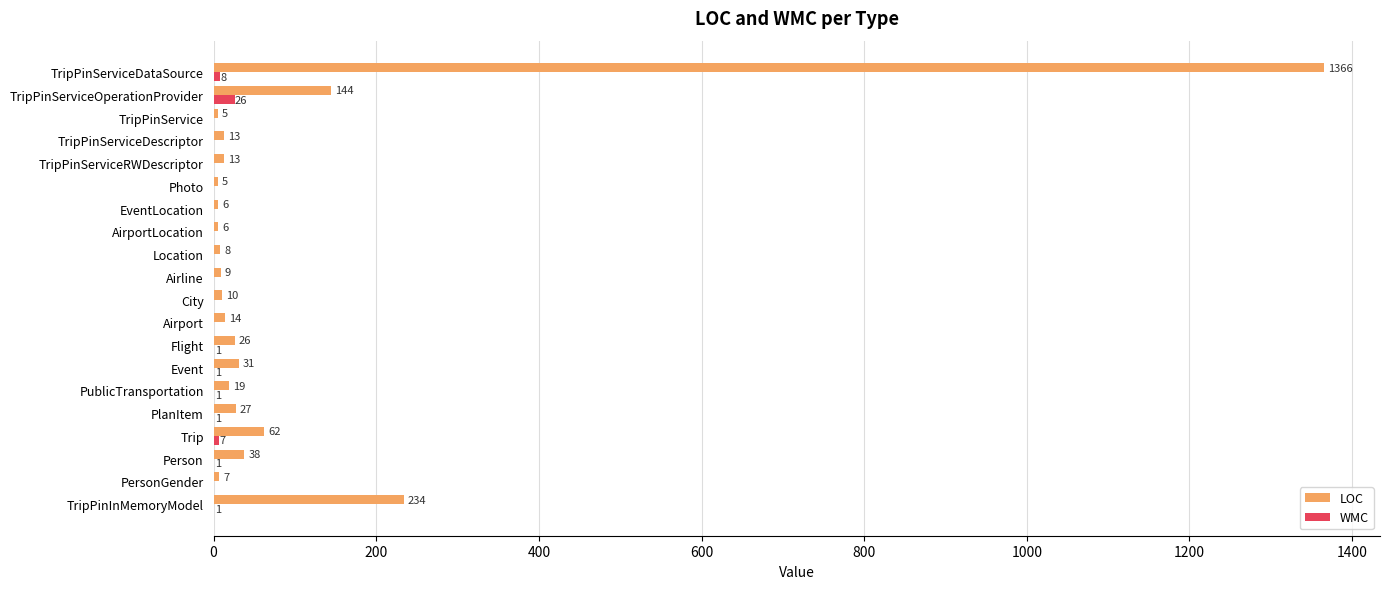

How many categories are shown in the chart?

20